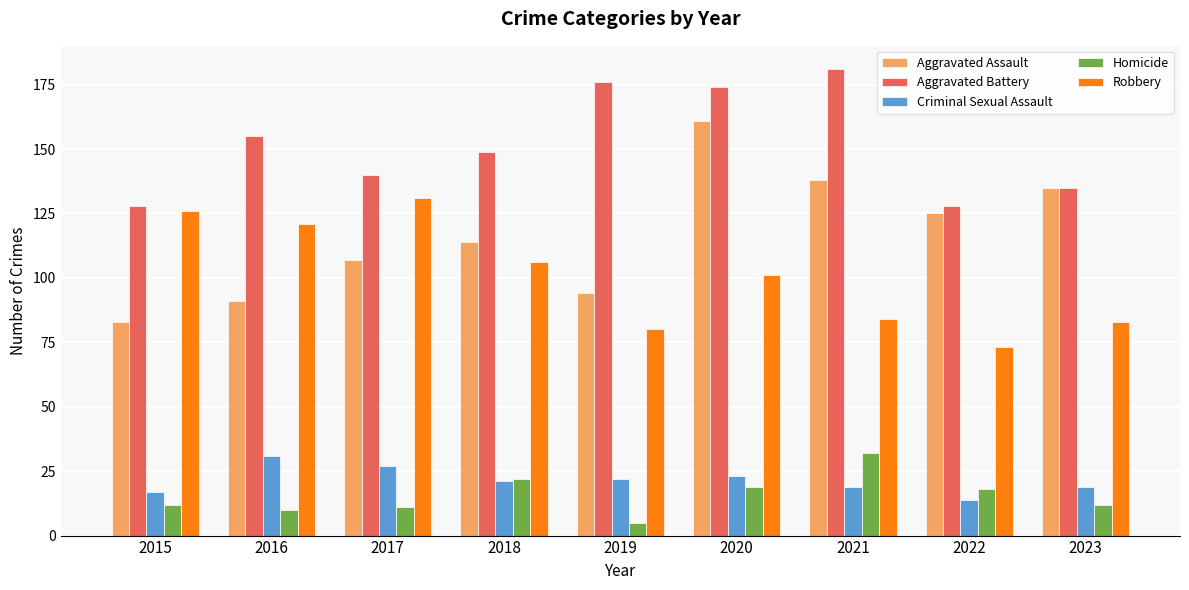

Which label corresponds to the largest value in the chart?

2021